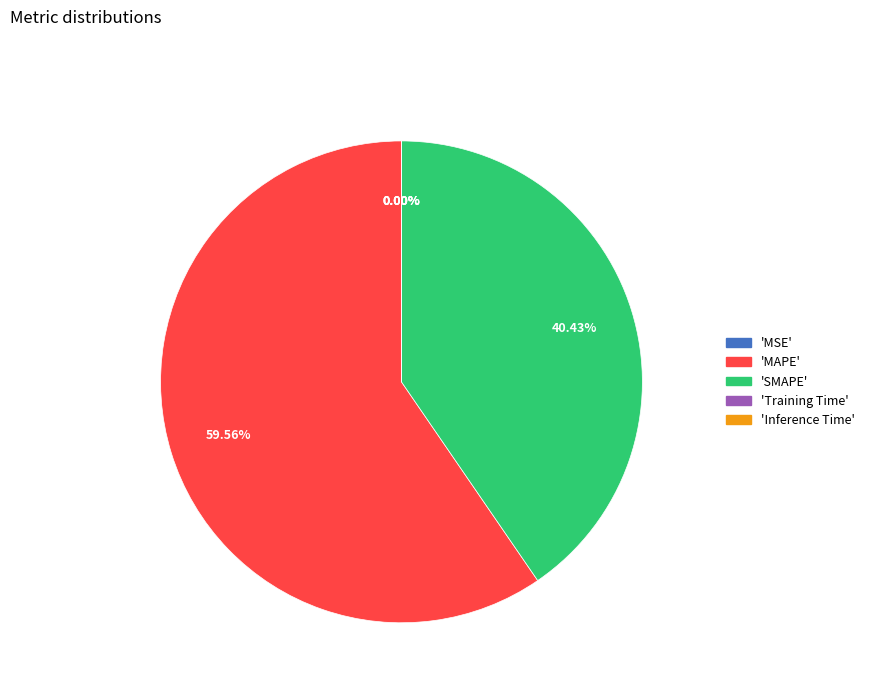

Is there a majority slice in this chart?

Yes